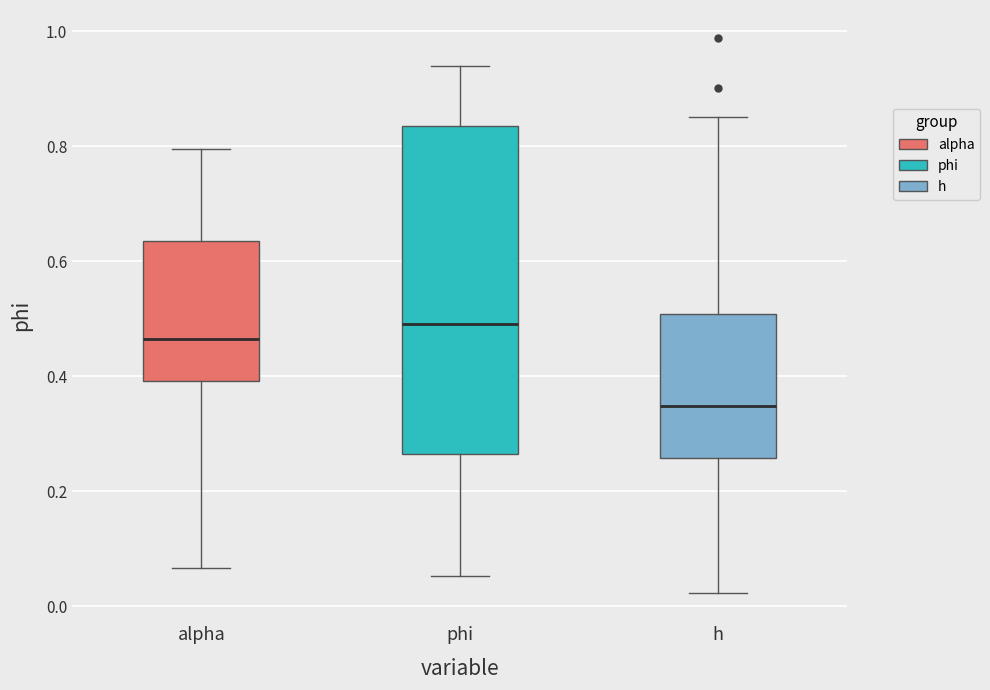

Reading left to right, read every box against the y-axis: the position of its median line, the range the box covers, and the ends of its whiskers. The values are not printed on the chart, so give them approximately, as read against the axis.

alpha: median 0.46, box 0.40 to 0.64, whiskers 0.06 to 0.80
phi: median 0.50, box 0.26 to 0.84, whiskers 0.06 to 0.94
h: median 0.34, box 0.26 to 0.50, whiskers 0.02 to 0.86